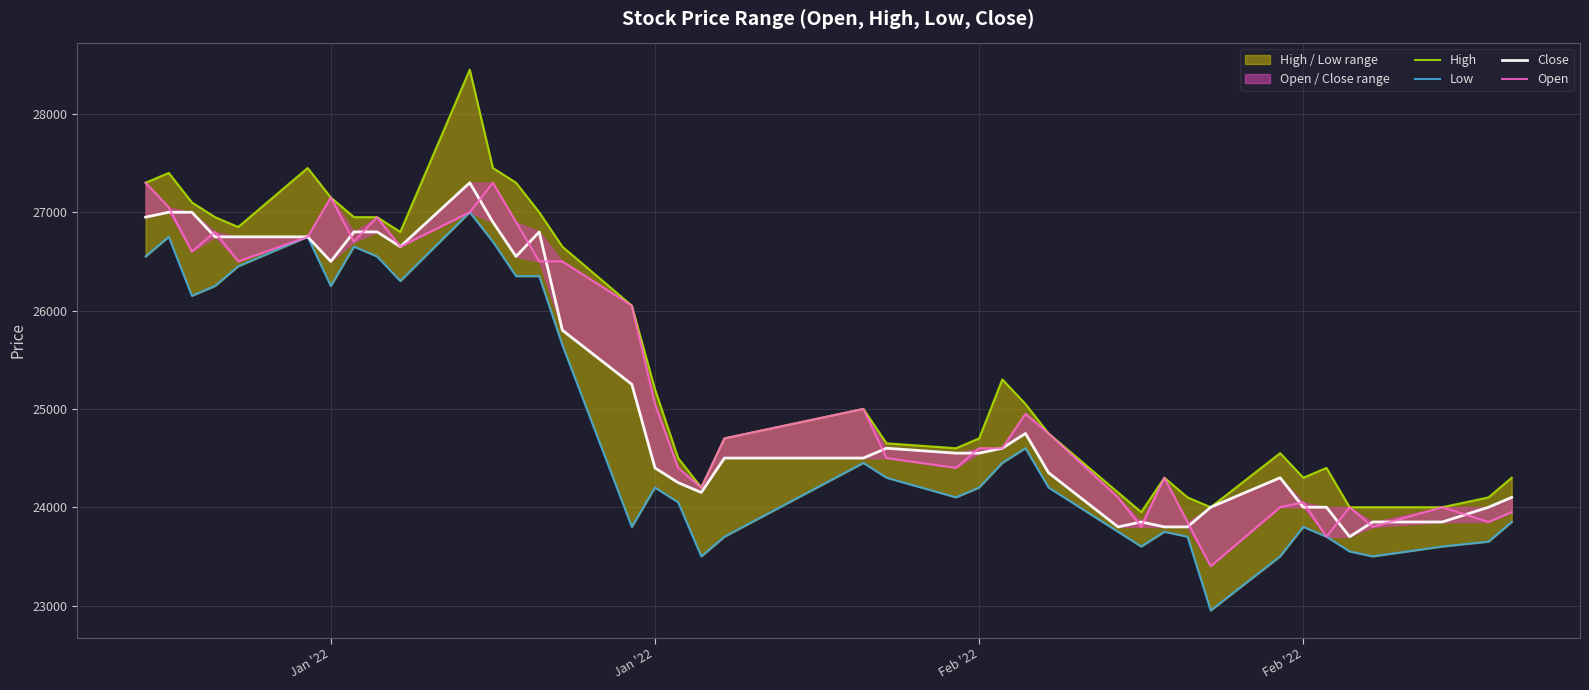

True or false: Low and High intersect in this chart.

False